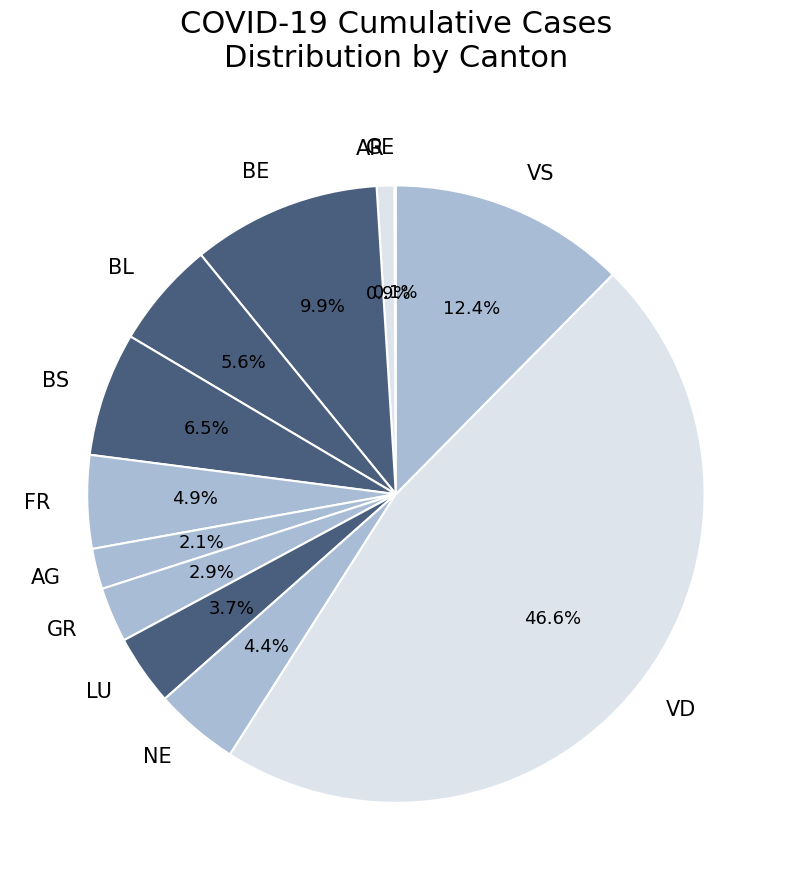

To the nearest percent, what is the combined percentage of LU and BS?

10%